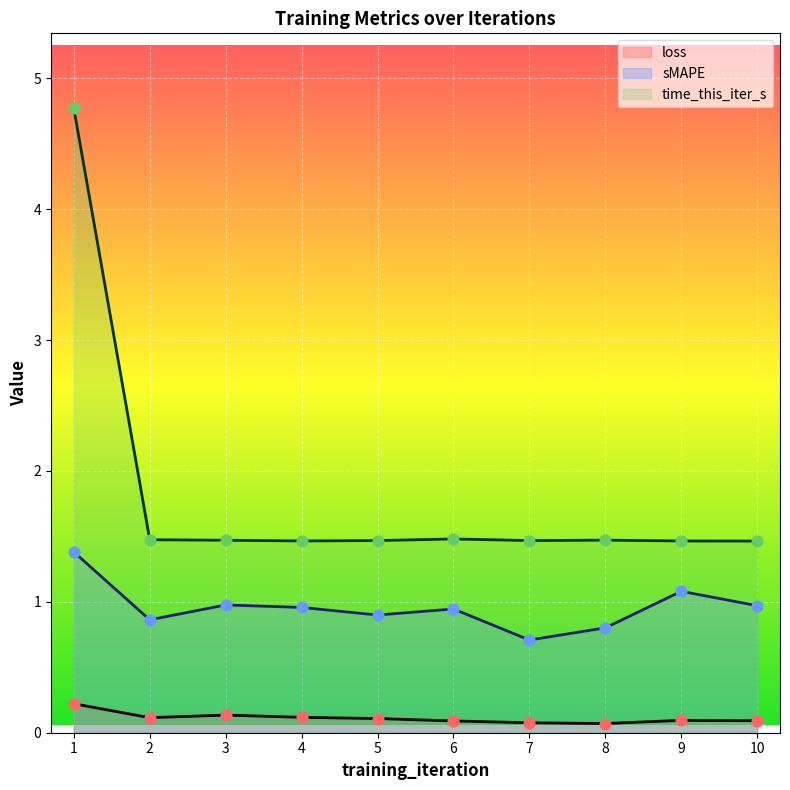

What are all the series names shown in the legend?

loss, sMAPE, time_this_iter_s